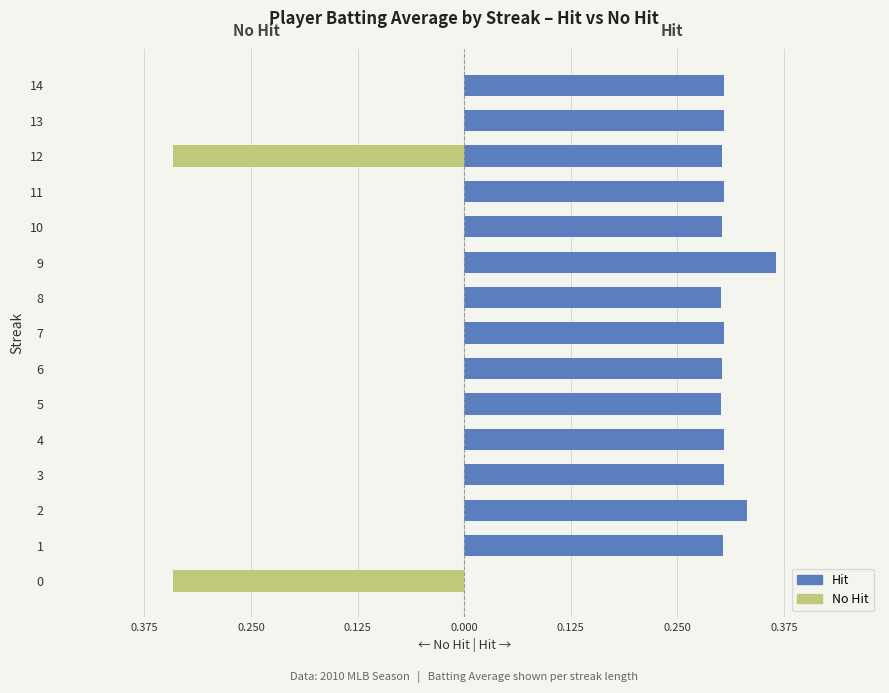

Reading right to left, transcribe all the data shown in this chart.

Hit: 0.3	0.3	0.3	0.3	0.3	0.4	0.3	0.3	0.3	0.3	0.3	0.3	0.3	0.3	0.0
No Hit: 0.0	0.0	-0.3	0.0	0.0	0.0	0.0	0.0	0.0	0.0	0.0	0.0	0.0	0.0	-0.3